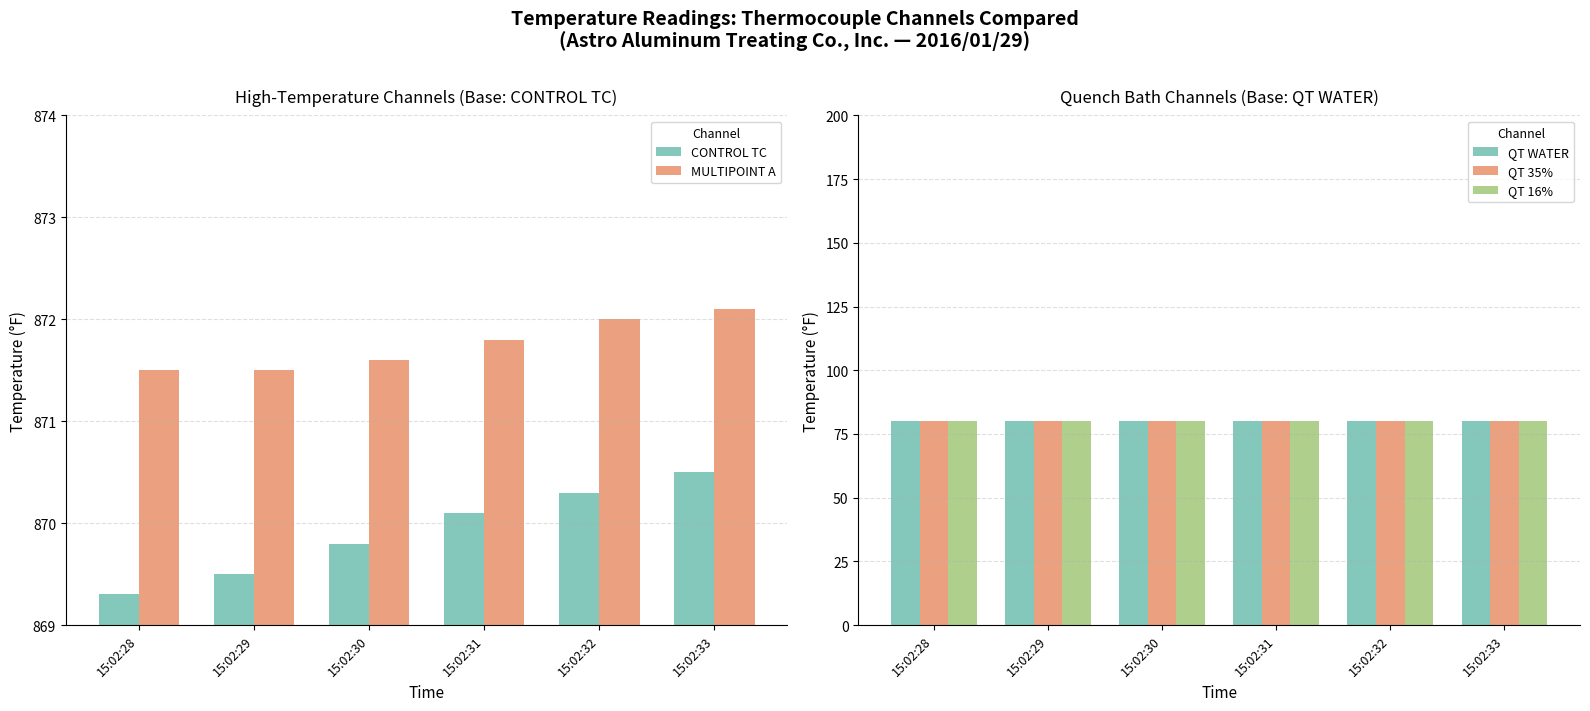

True or false: QT 35% has a value of 80.0 at 15:02:33.

True